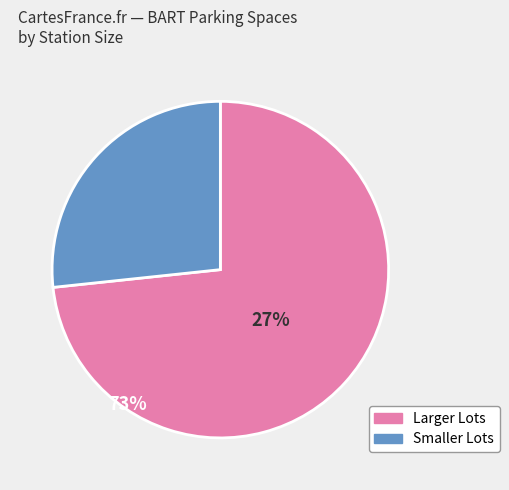

Does any single category account for the majority?

Yes